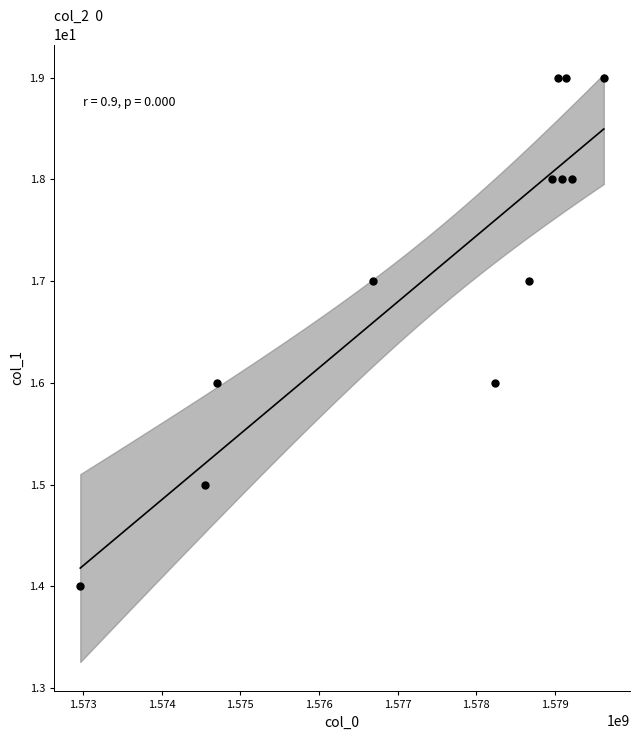

What is the average X value?

1577574230